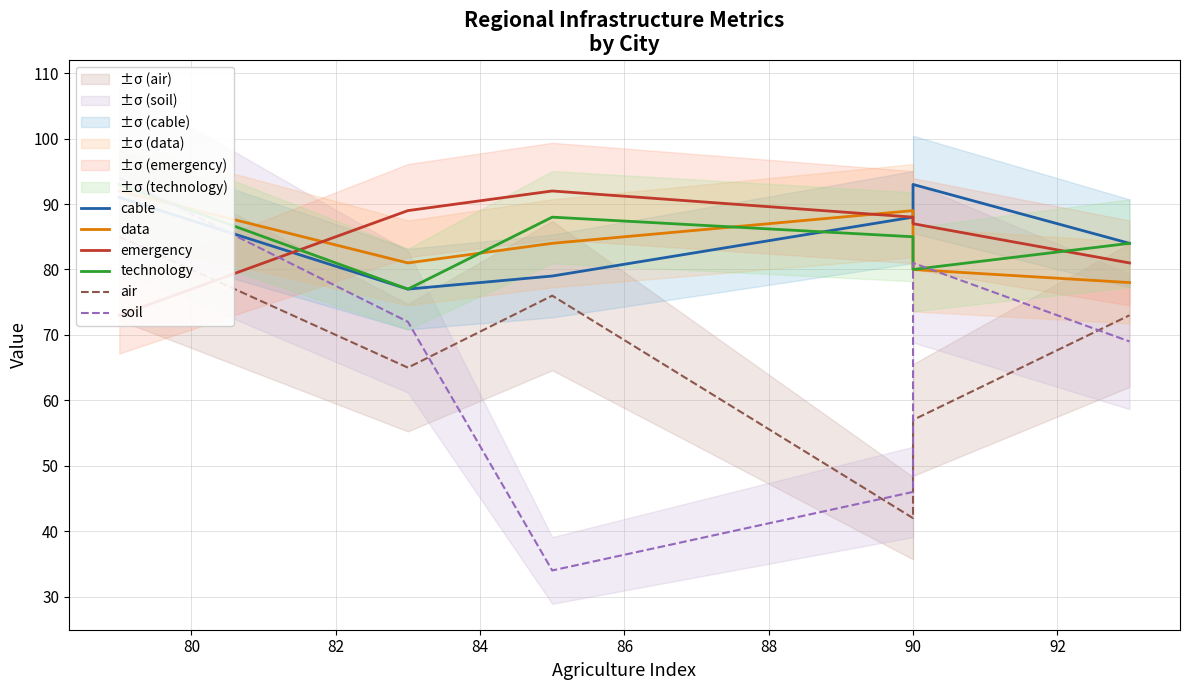

Which series has the widest spread of values?

soil